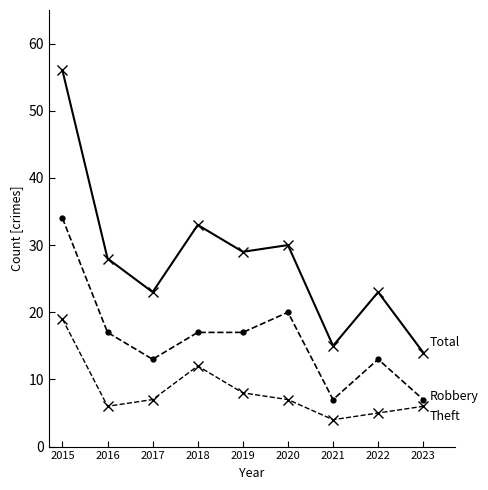

At which category is the sum across all series the highest?

2015